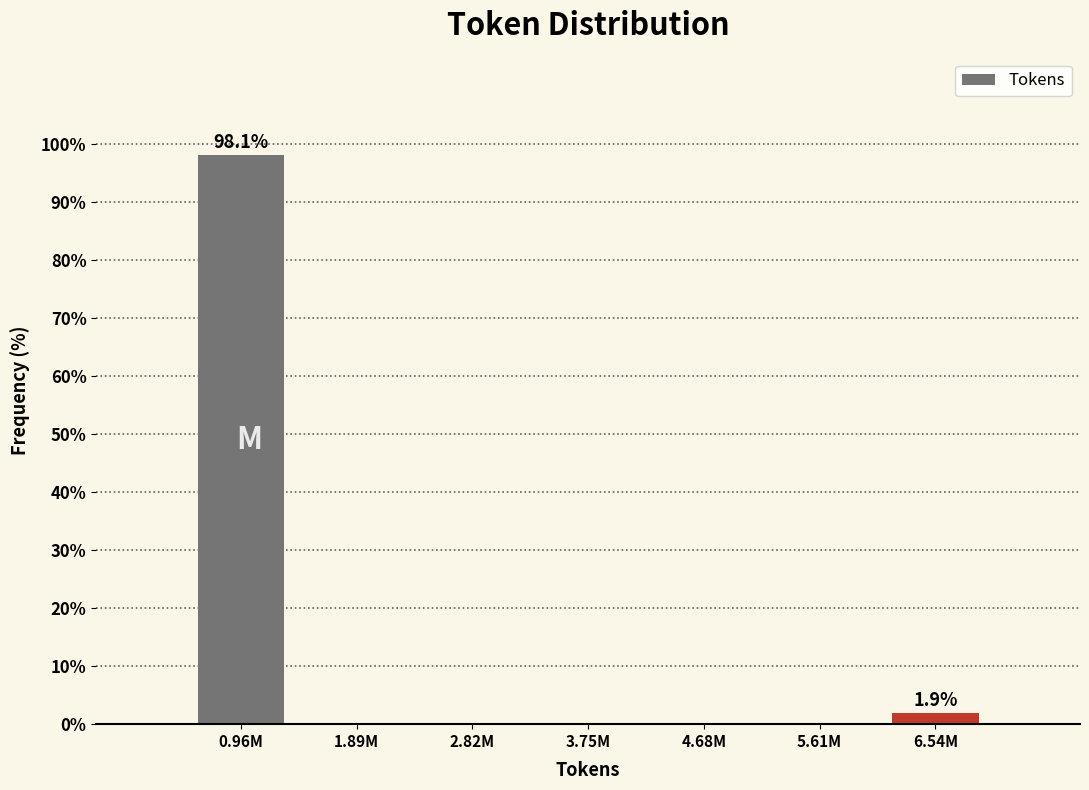

Reading right to left, transcribe all the data shown in this chart.

6.54M=1.9	5.61M=0.0	4.68M=0.0	3.75M=0.0	2.82M=0.0	1.89M=0.0	0.96M=98.1